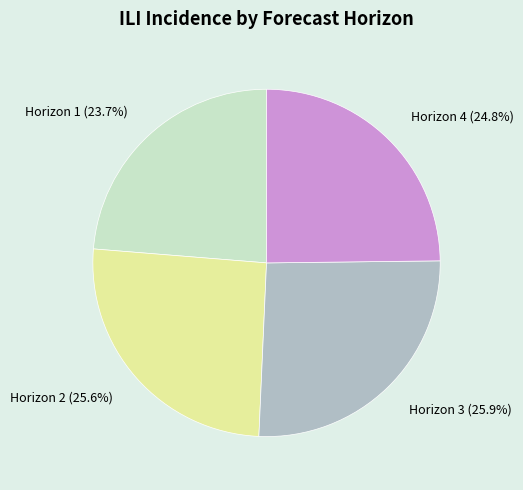

Which category has the smallest portion of the pie?

Horizon 1